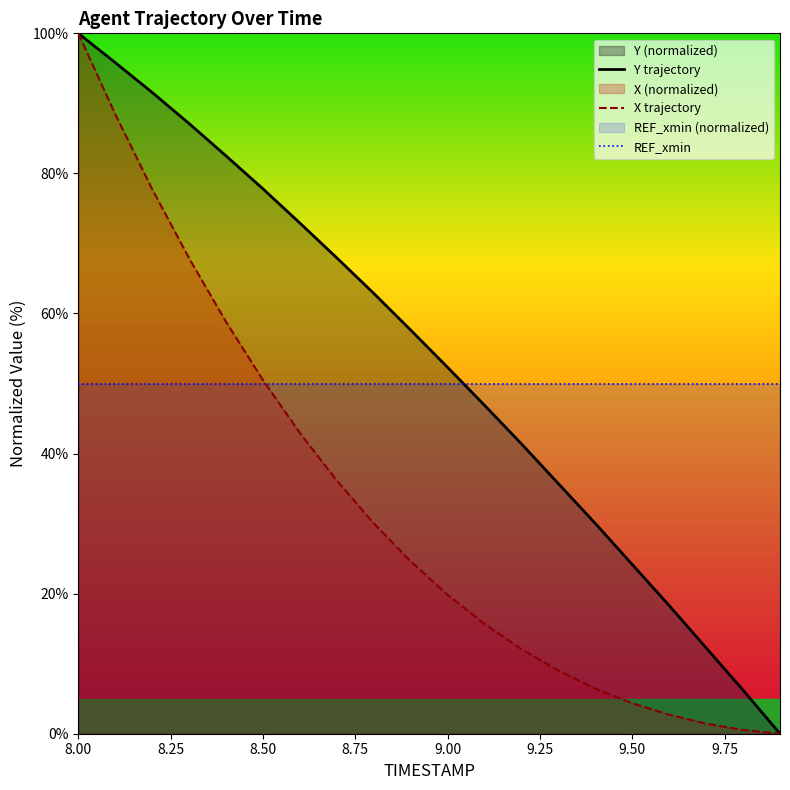

True or false: X trajectory and Y trajectory intersect in this chart.

False